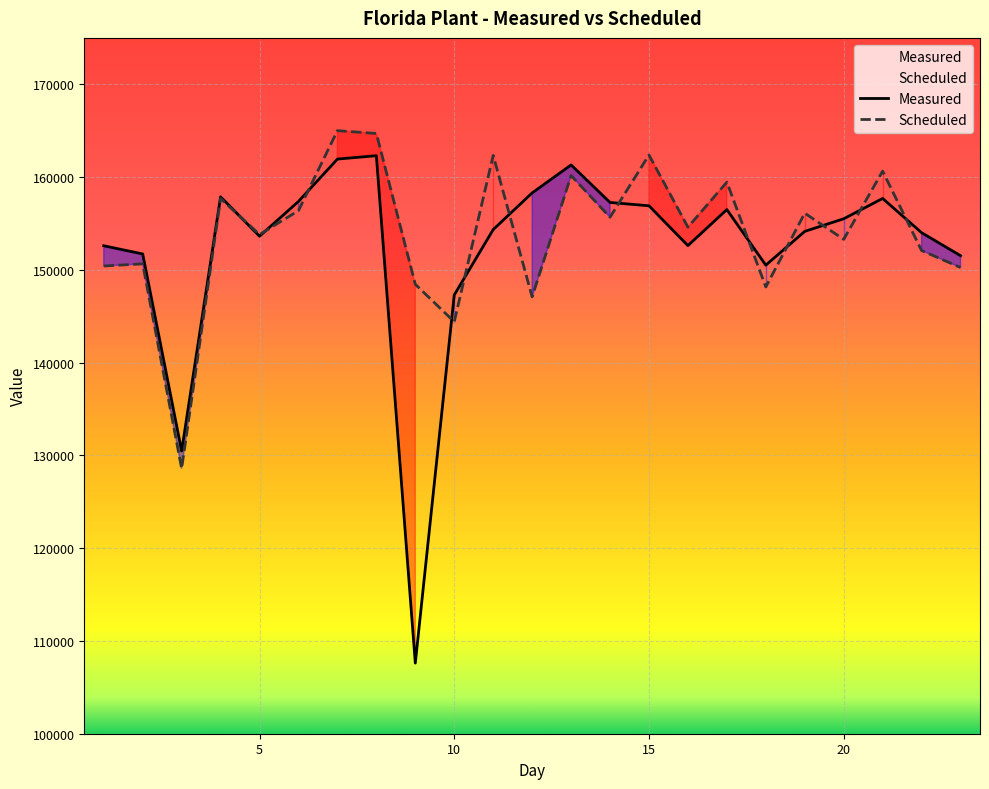

How many lines are shown in the chart?

2